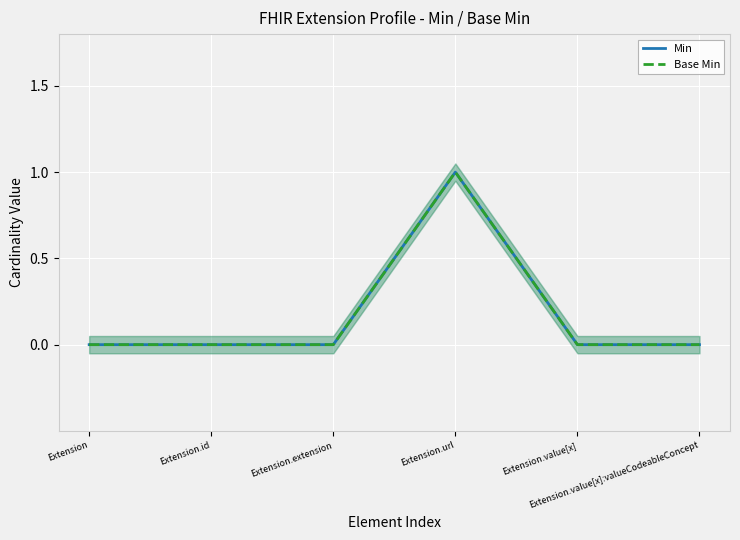

How many interior local peaks does the Base Min series have?

1